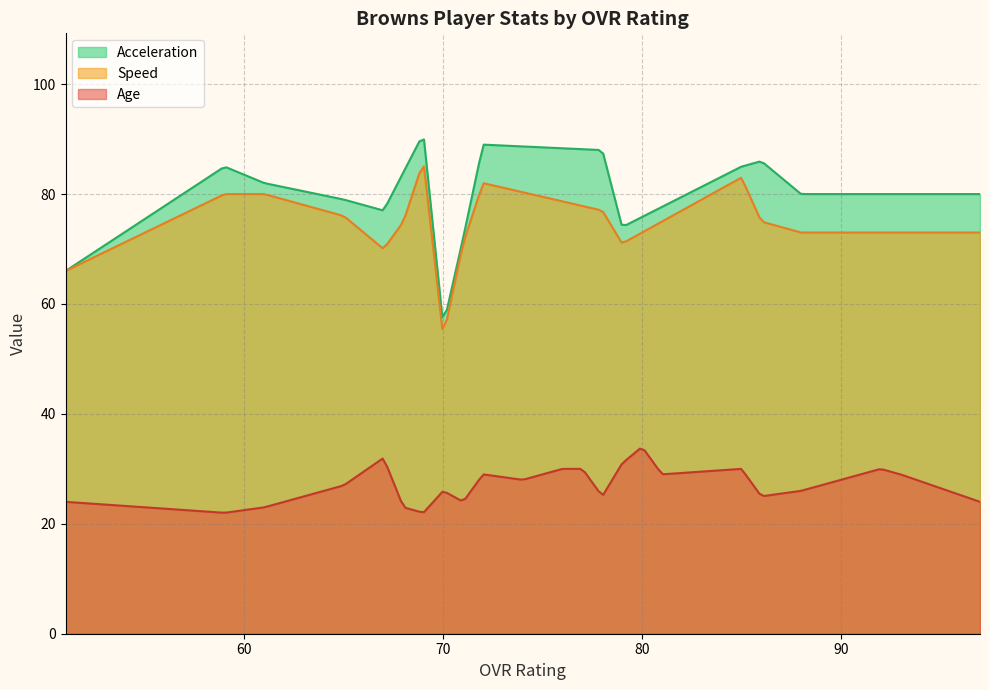

The value at 35 is 74. True or false?

True